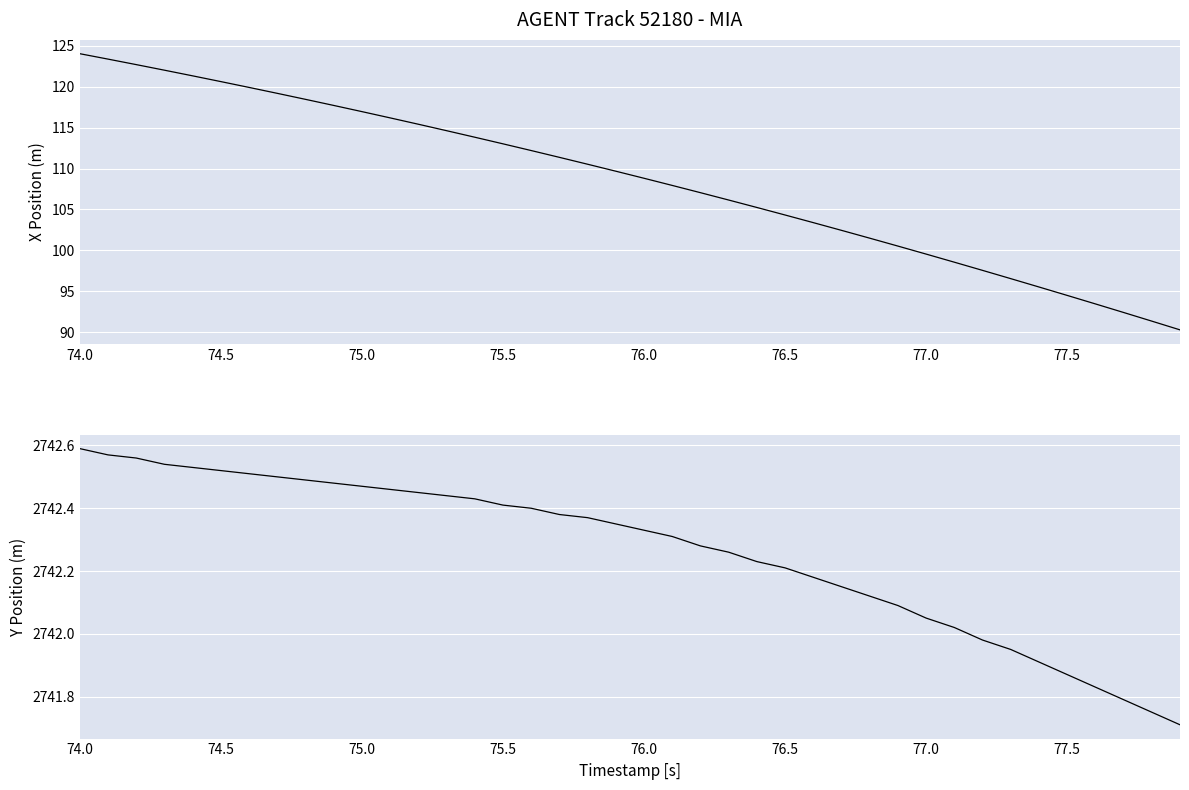

What is the minimum value shown in the chart?

90.3